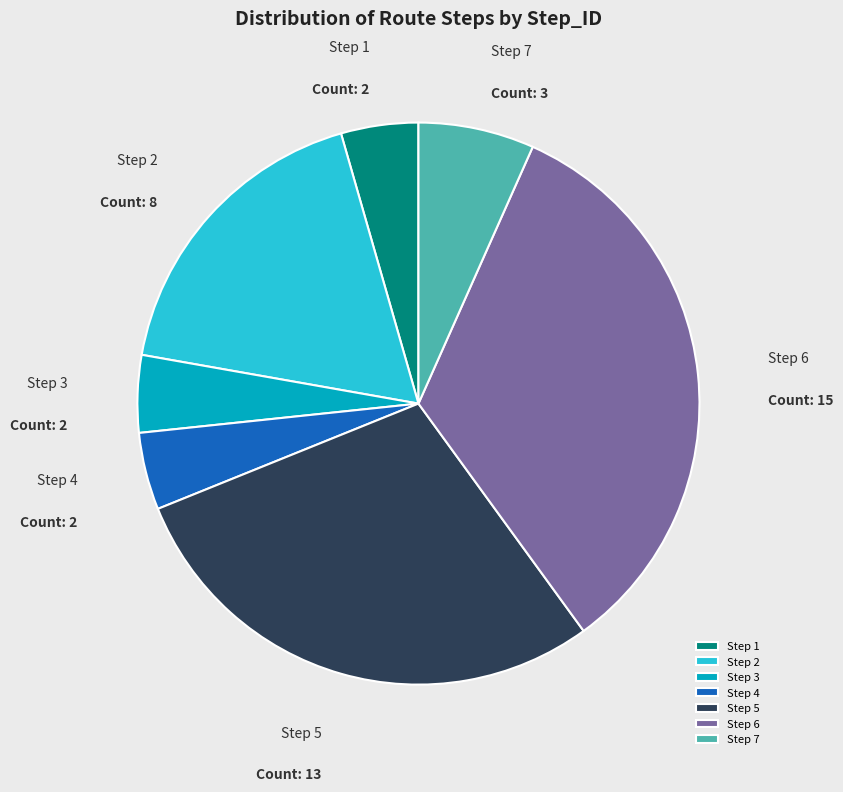

Which slice is the largest?

Step 6